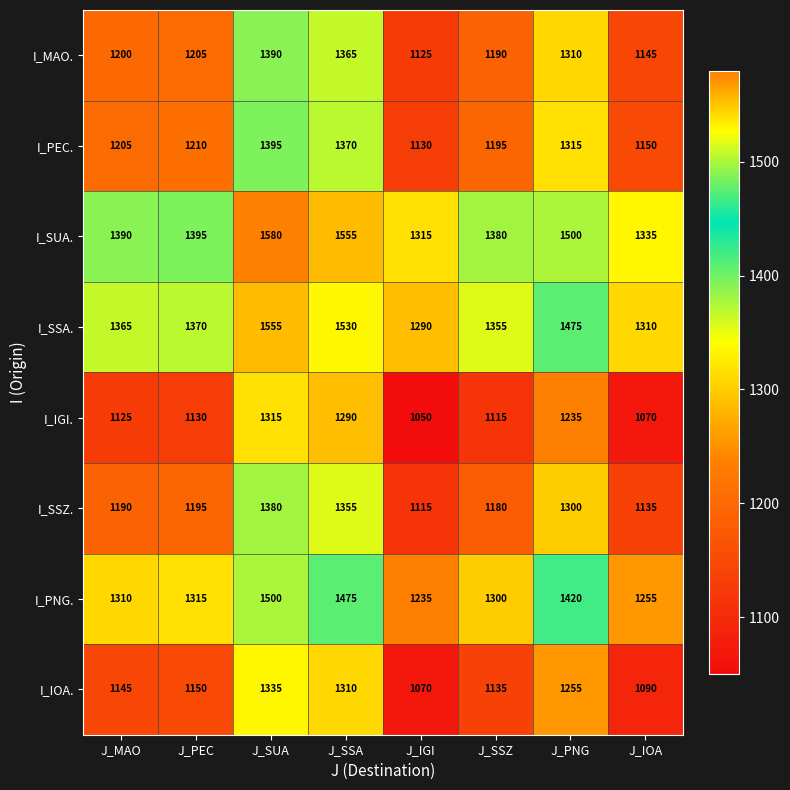

What is the greatest value displayed?

1580